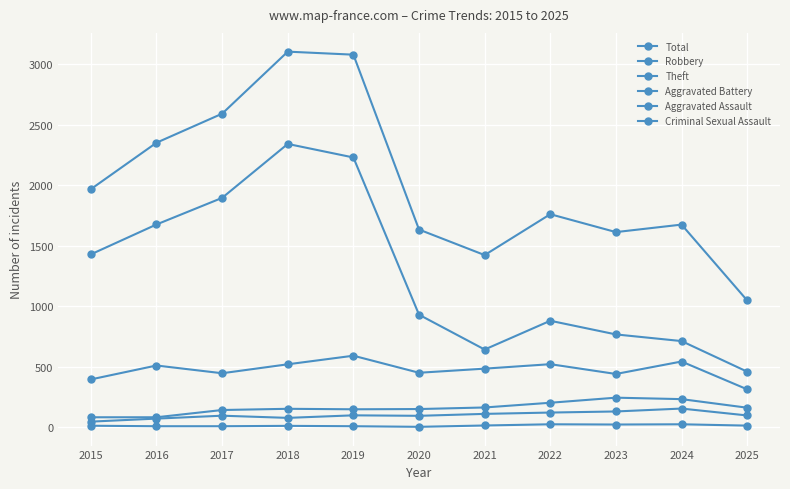

Is this an area chart (filled region under the line)?

No